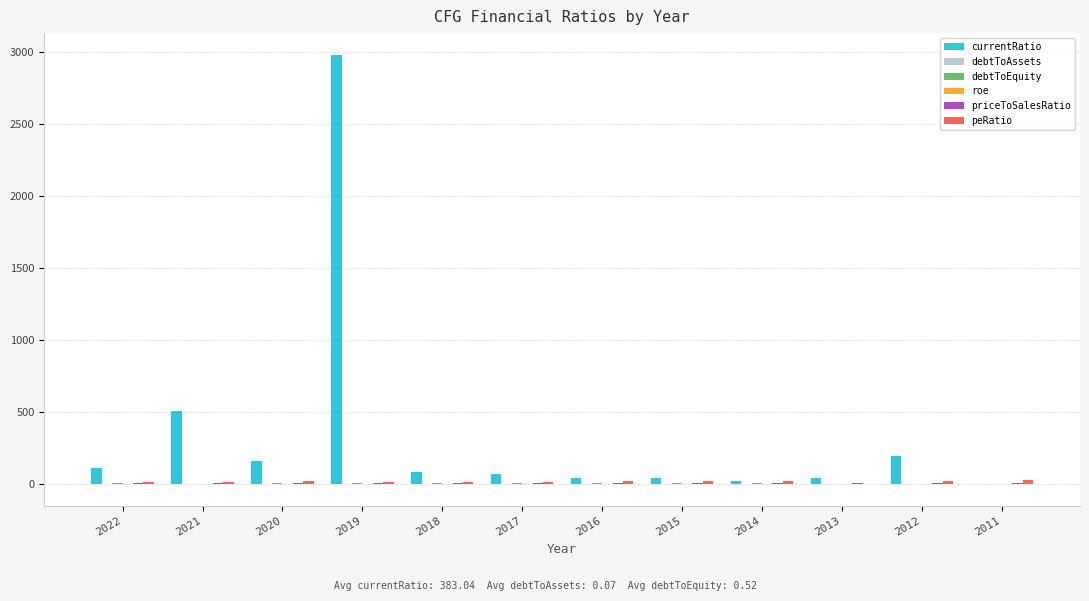

How many categories are shown in the chart?

12